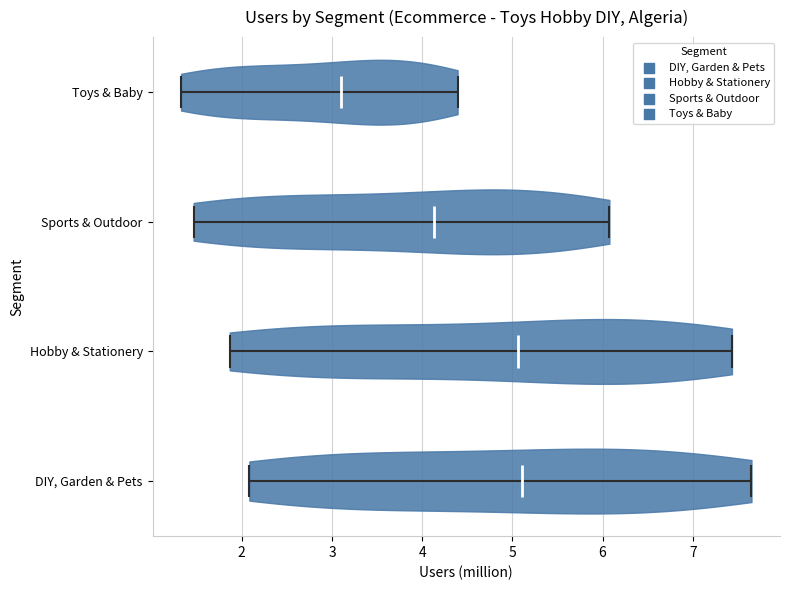

Reading bottom to top, read every violin against the x-axis: where its median line is, and the lowest and highest points it reaches. The values are not printed on the chart, so give them approximately, as read against the axis.

DIY, Garden & Pets: median line 5.1, lowest point 2.1, highest point 7.7
Hobby & Stationery: median line 5.1, lowest point 1.9, highest point 7.4
Sports & Outdoor: median line 4.1, lowest point 1.5, highest point 6.1
Toys & Baby: median line 3.1, lowest point 1.3, highest point 4.4